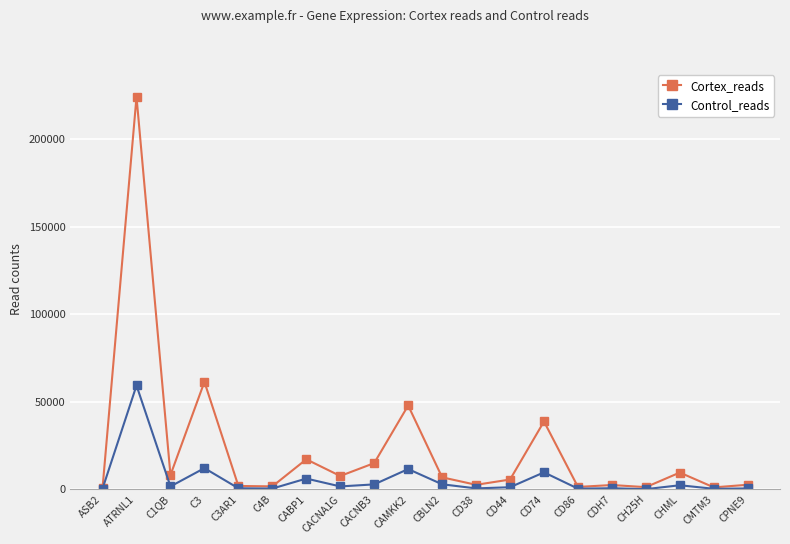

What is the label of the 6th point from the right?

CD86